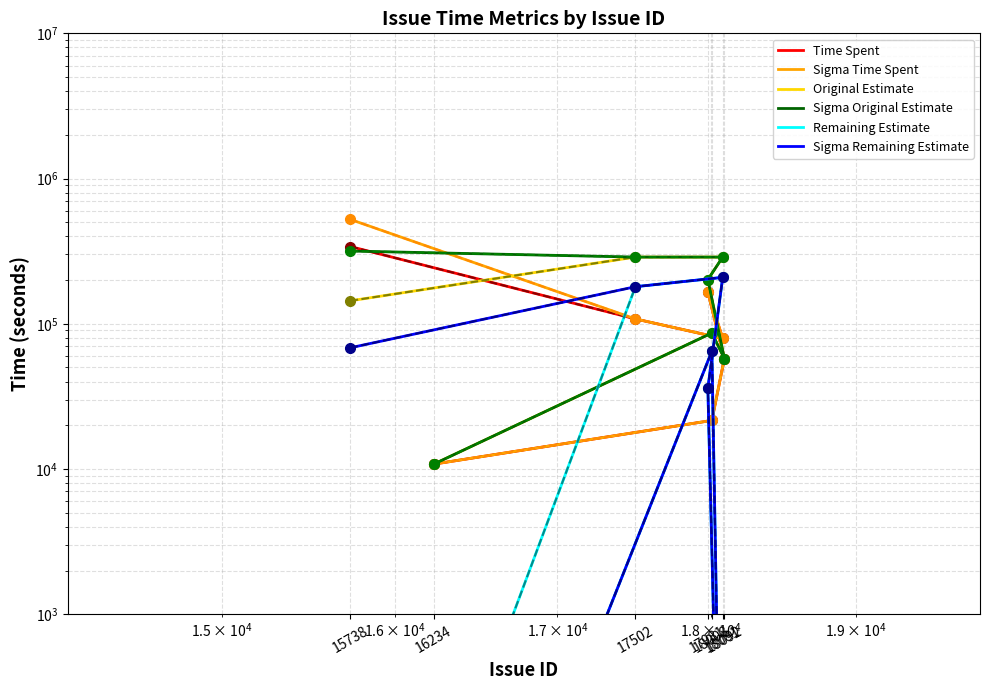

Read the Sigma Time Spent value at 17981.

165600